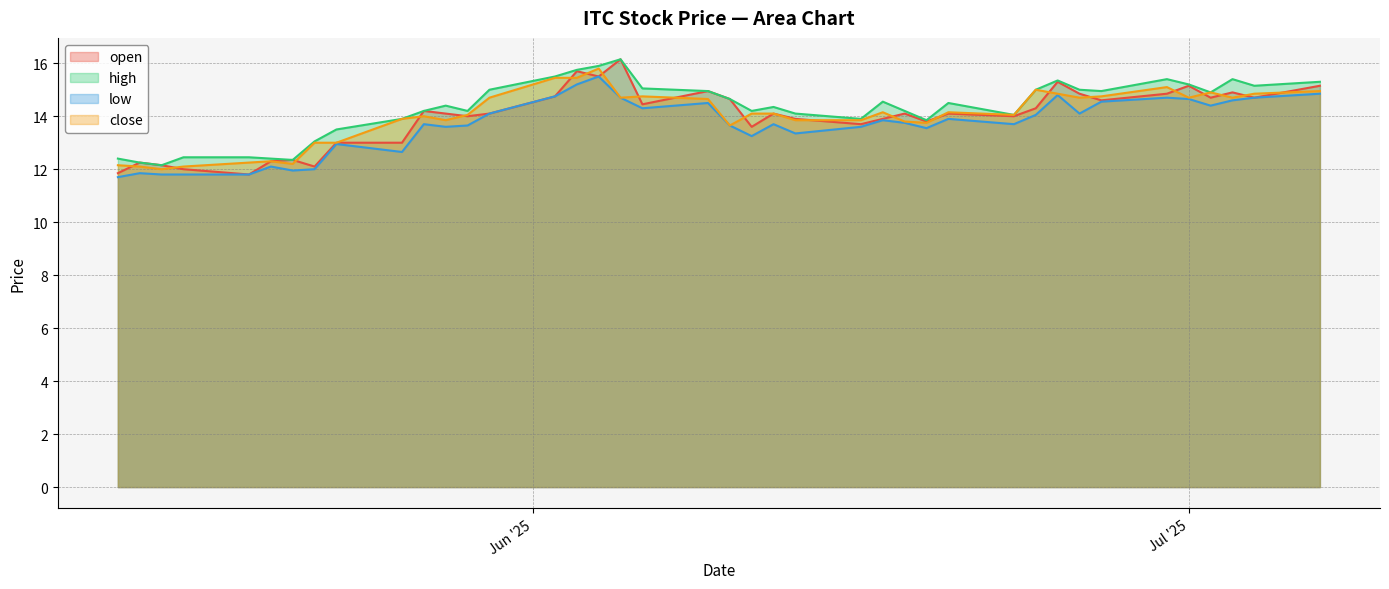

What is the lowest value of the open series?

11.8